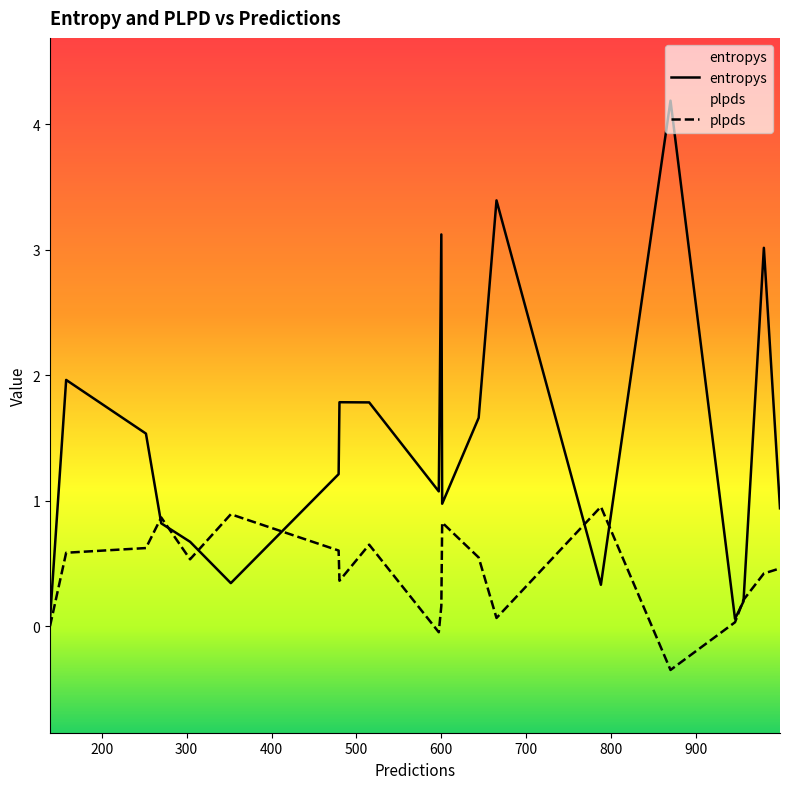

Which series has the largest range (max minus min)?

entropys